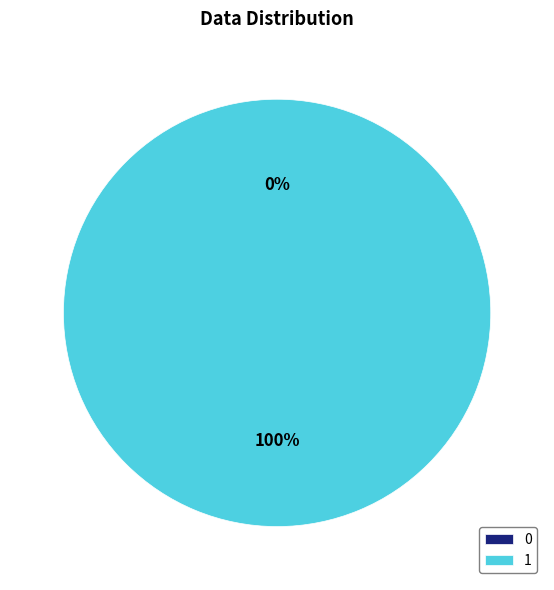

Which category has the biggest portion of the pie?

1